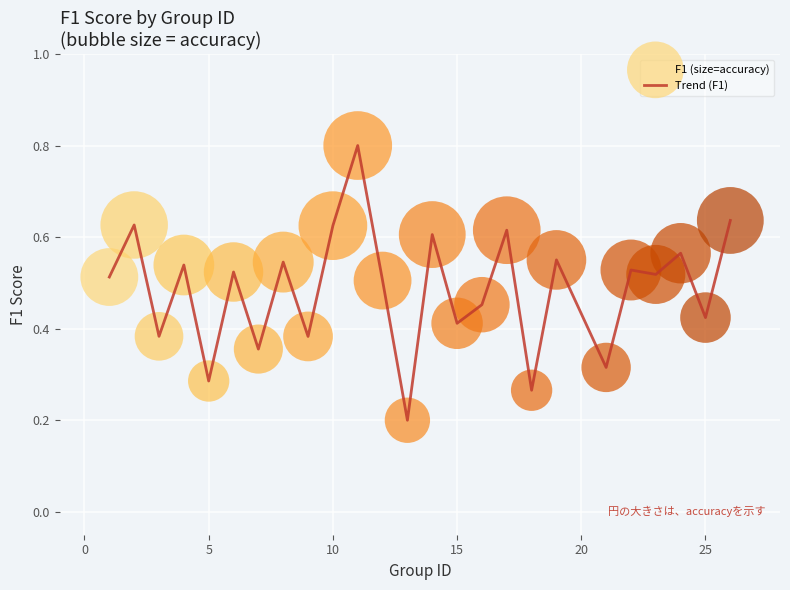

What is the greatest value displayed?

0.8